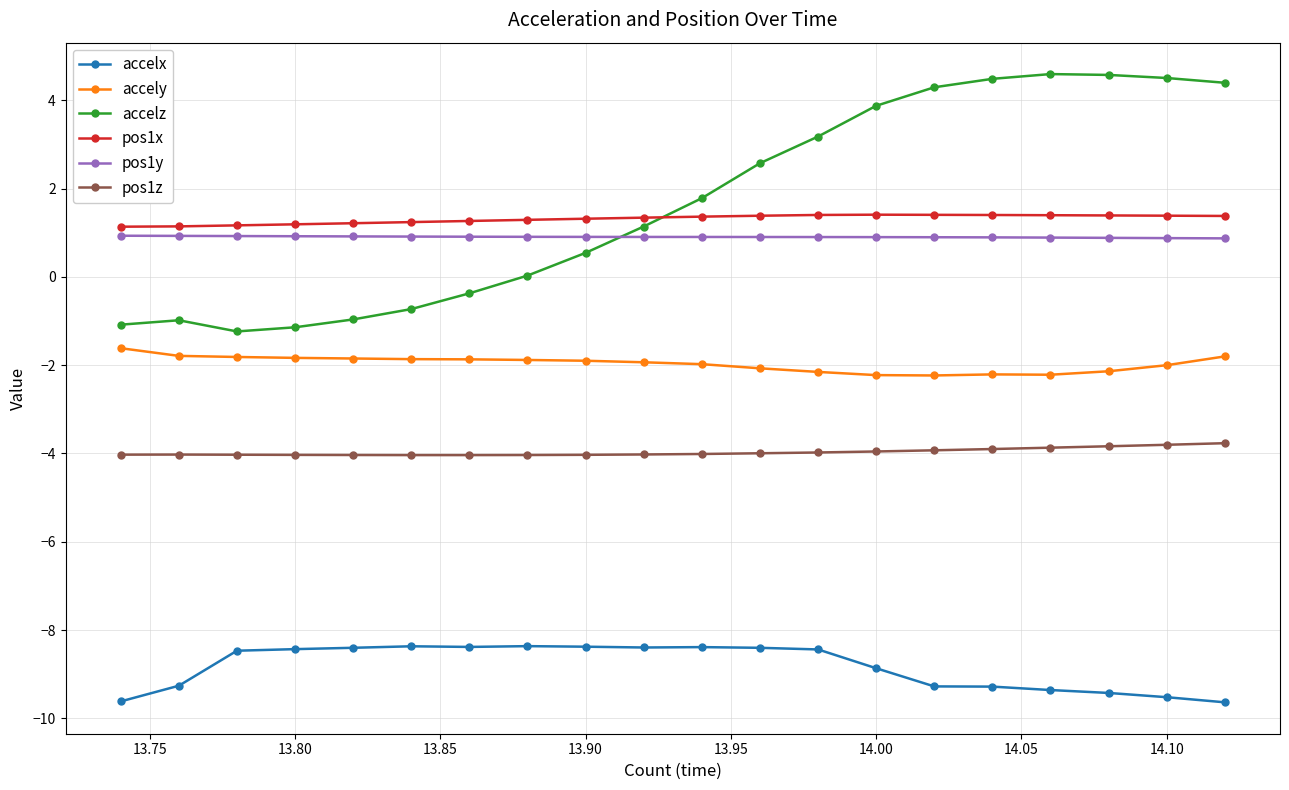

Count the number of data series in this chart.

6